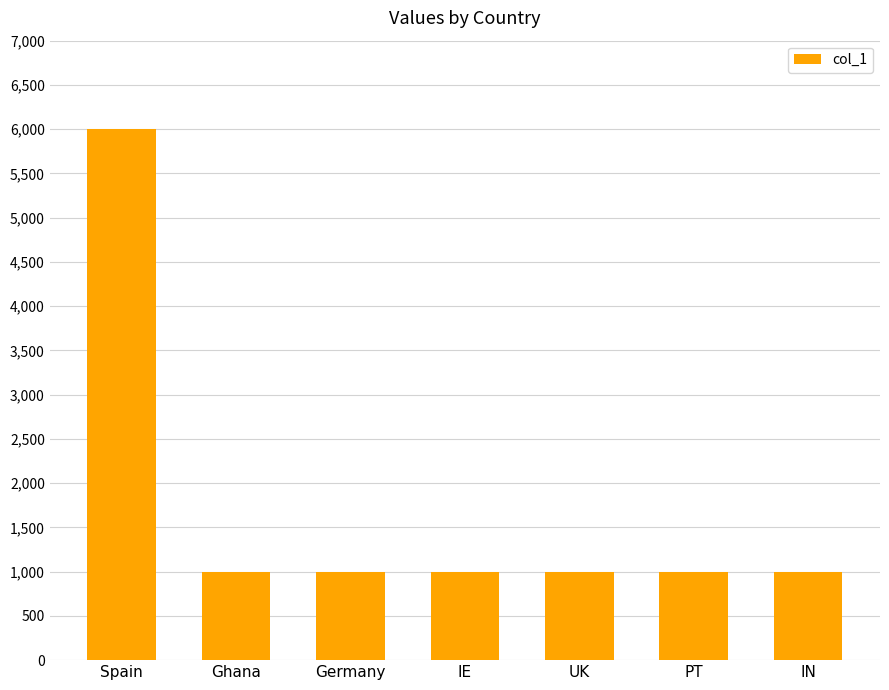

Reading left to right, list all the values displayed in this chart.

6000	1000	1000	1000	1000	1000	1000